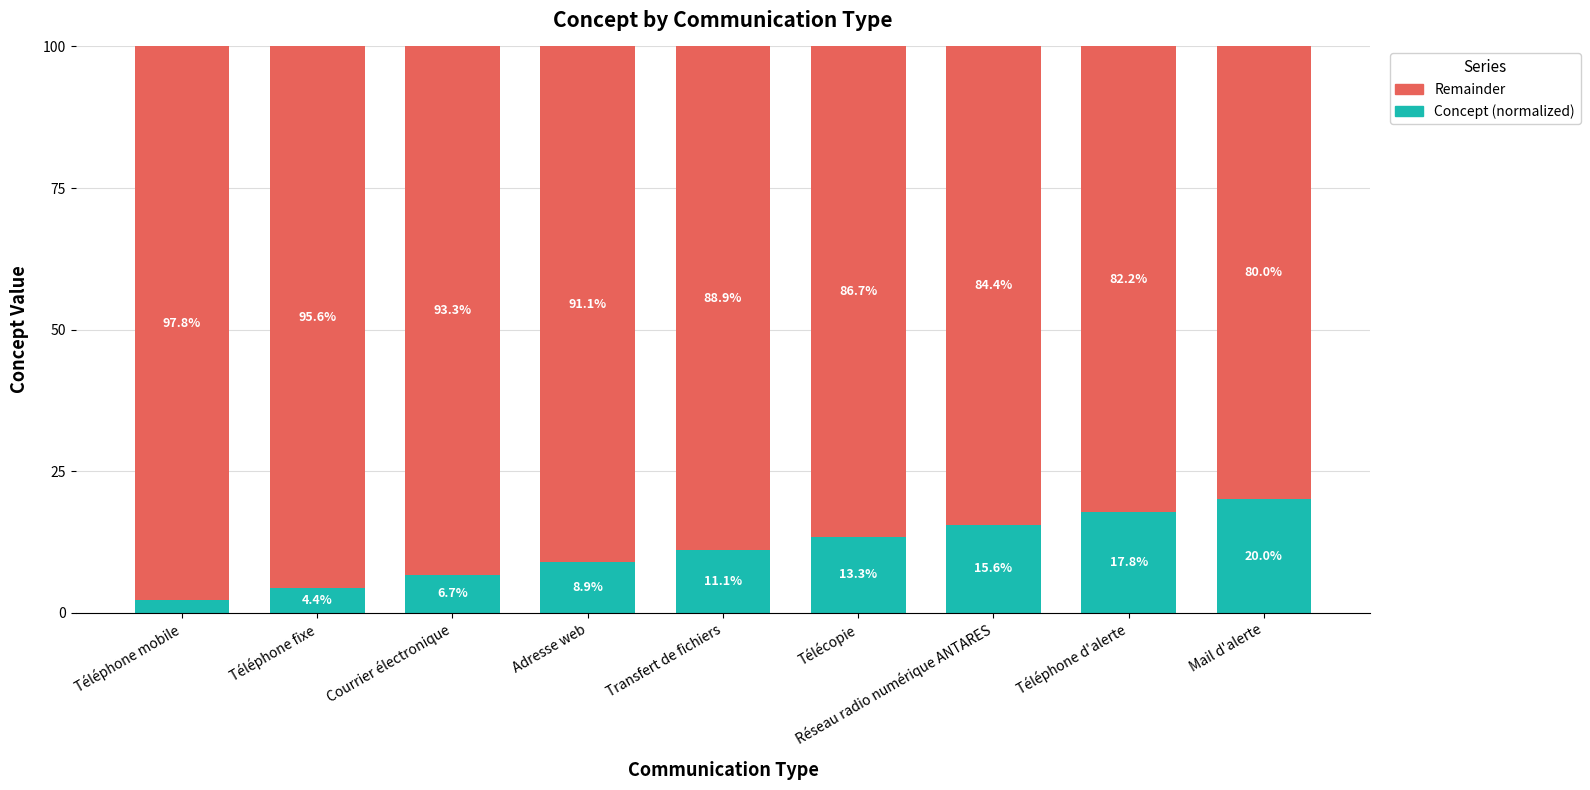

What is the approximate value of Concept (normalized) at Télécopie?

13.3